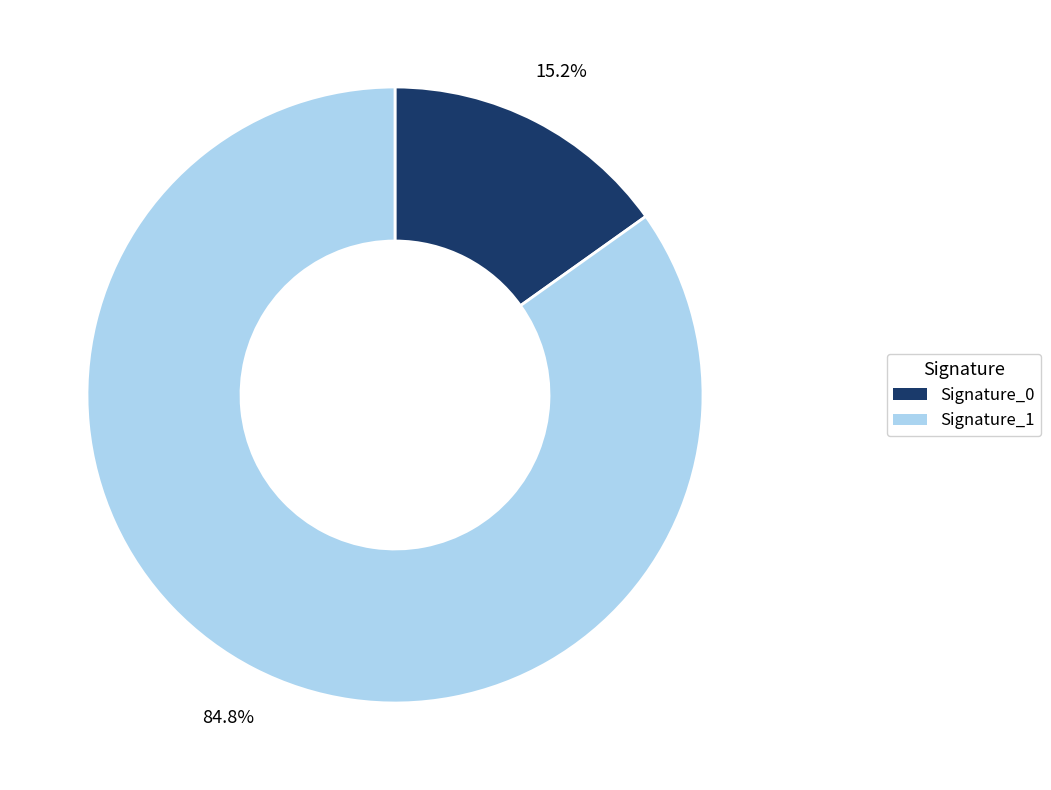

Is there a majority slice in this chart?

Yes